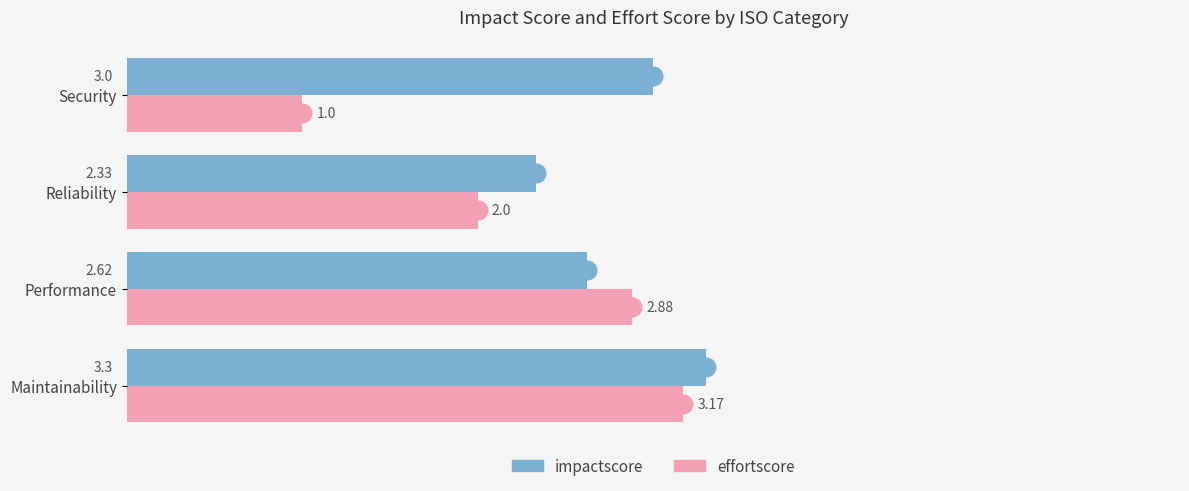

What is the total value across all series at Reliability?

4.3